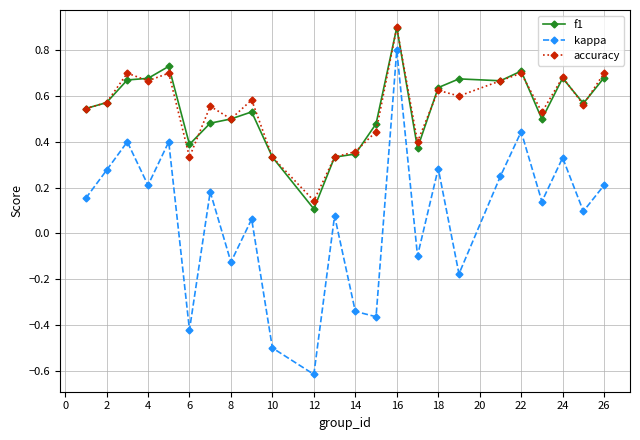

At how many categories does at least one series exceed 0?

24